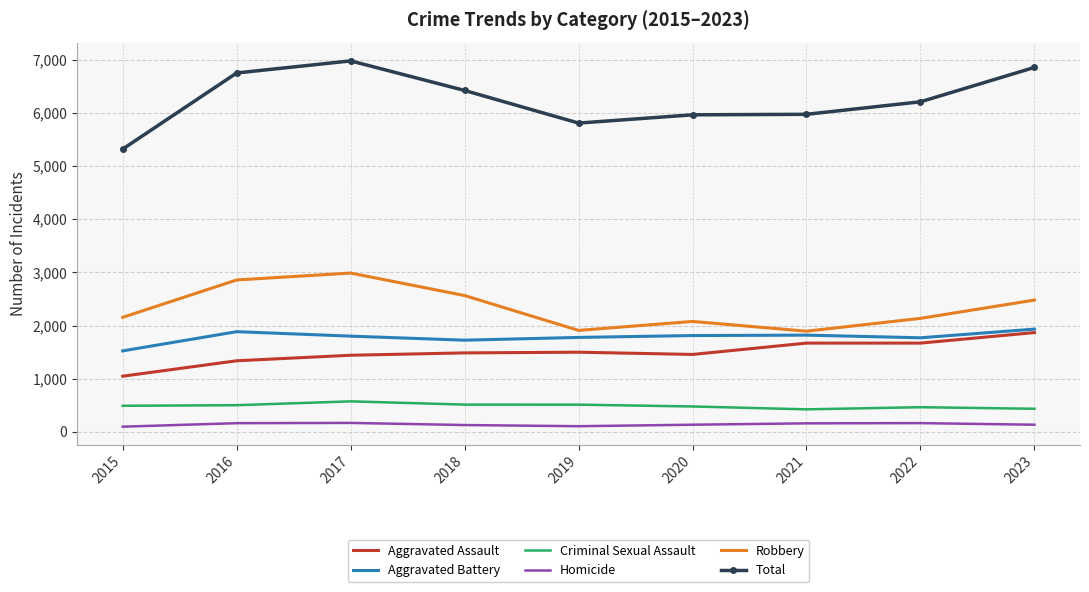

Is the value of Homicide at 2023 greater than the value of Robbery at 2017?

No